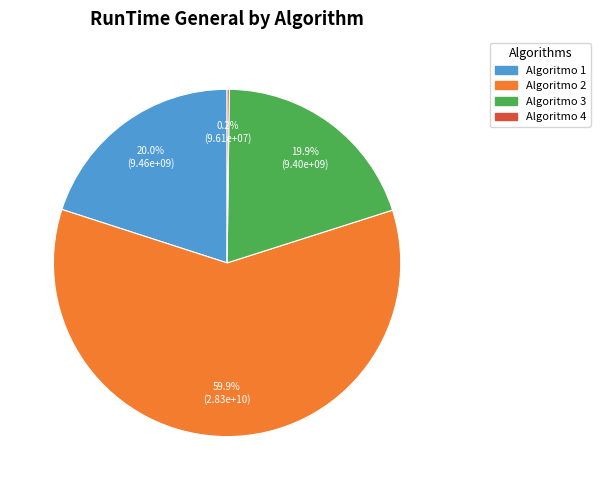

What is the ratio of the value at Algoritmo 3 to the value at Algoritmo 1?

1.0